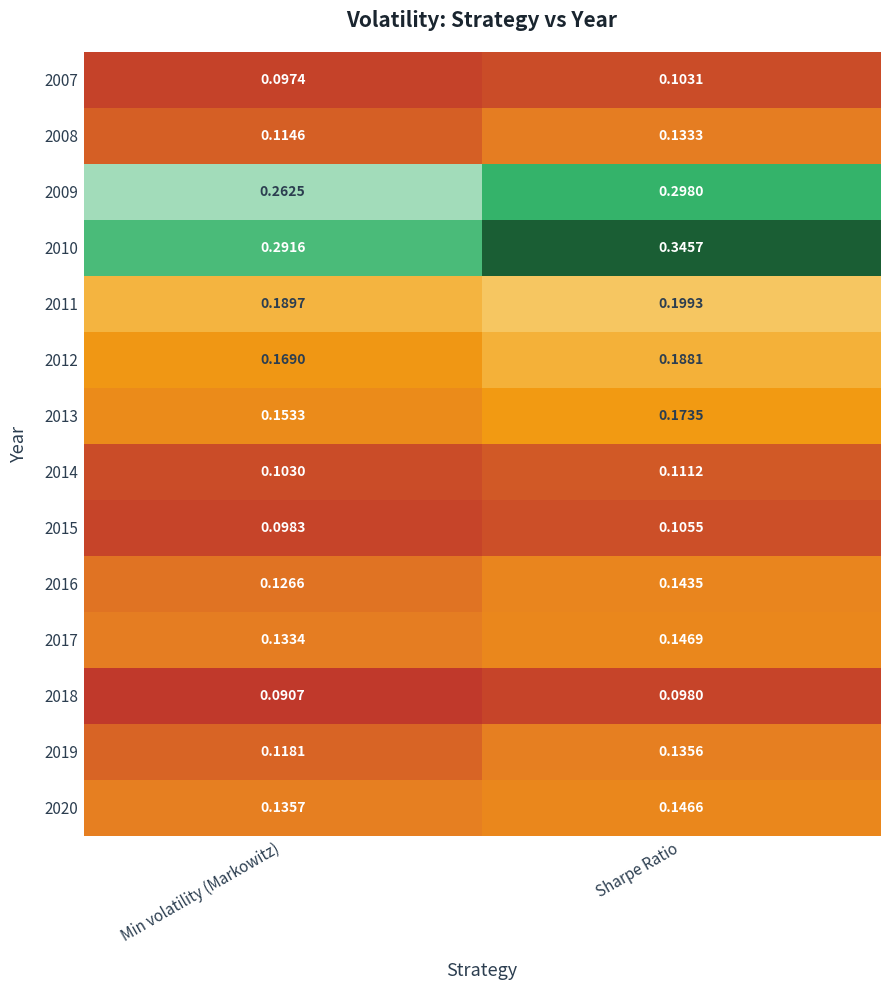

Is the value of 2008 at Sharpe Ratio greater than the value of 2020 at Sharpe Ratio?

No